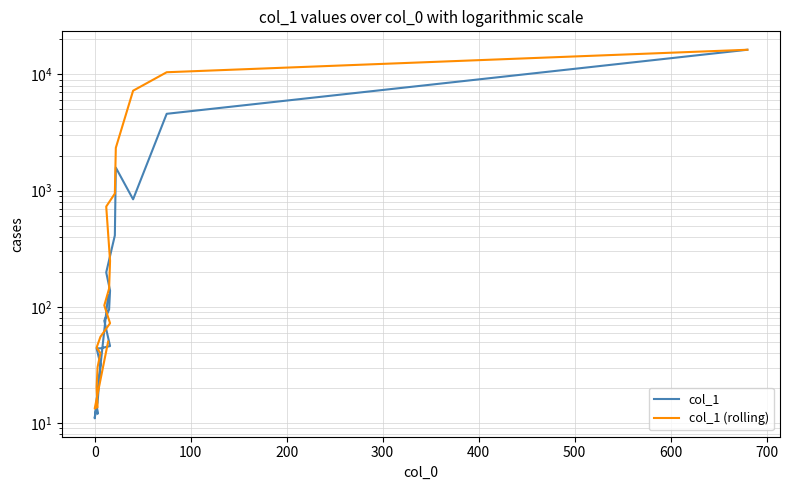

Rank the series by their maximum value, from lowest to highest.

col_1, col_1 (rolling)